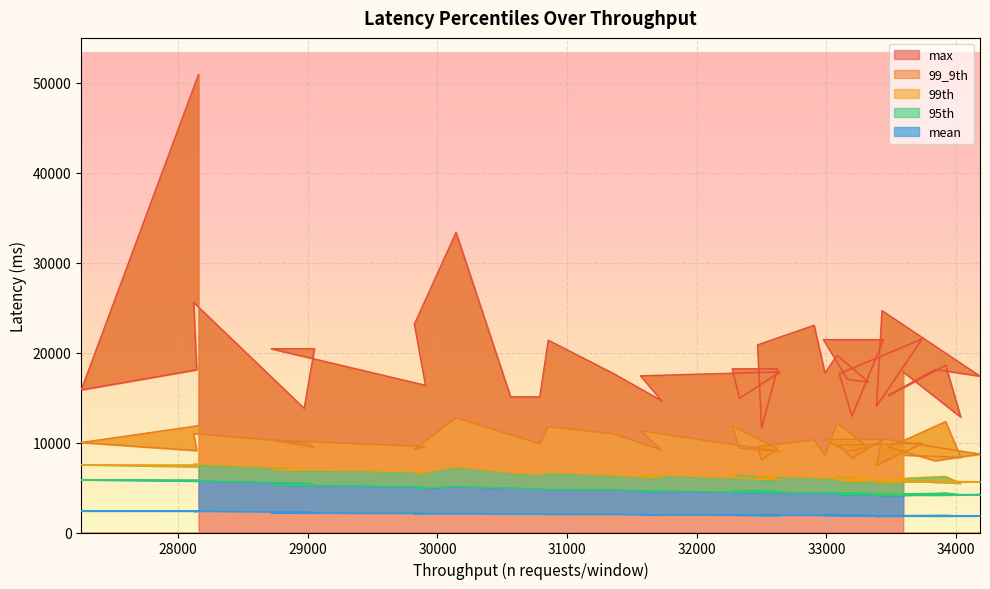

At which category is the sum across all series the highest?

28157